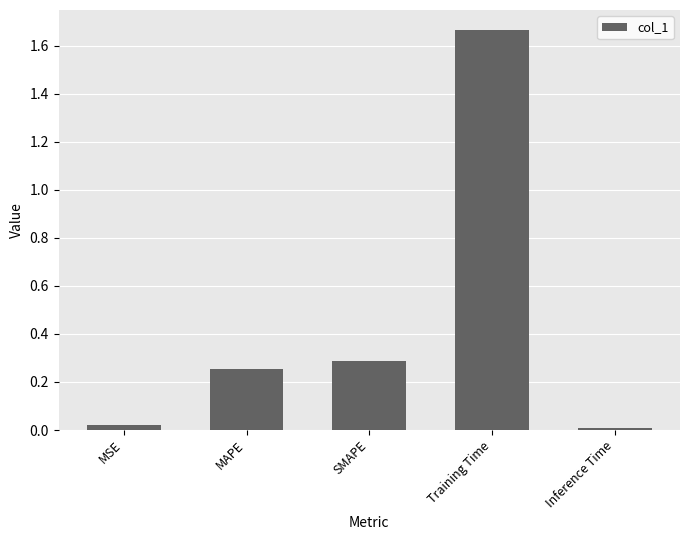

Which has a higher value, MSE or Training Time?

Training Time